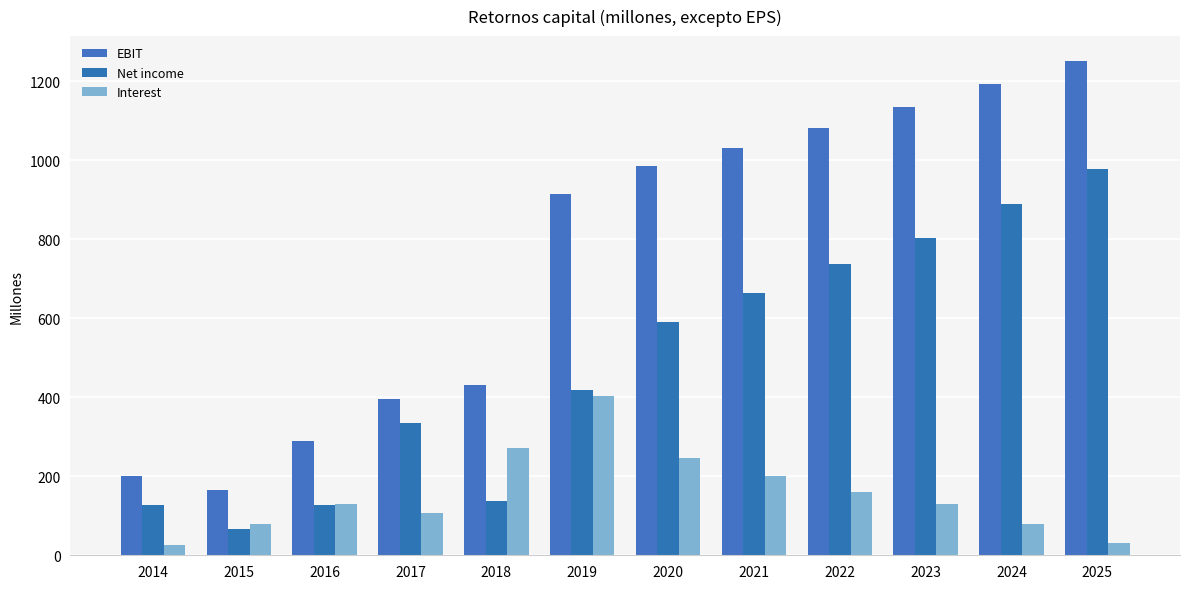

Between 2015 and 2022, which is larger?

2022